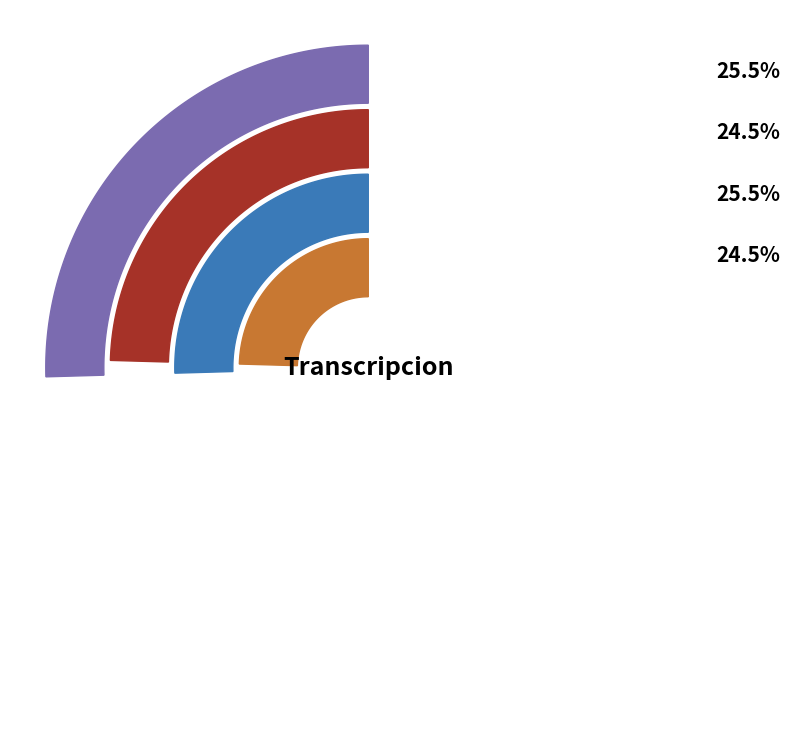

How many segments does this pie chart have?

4